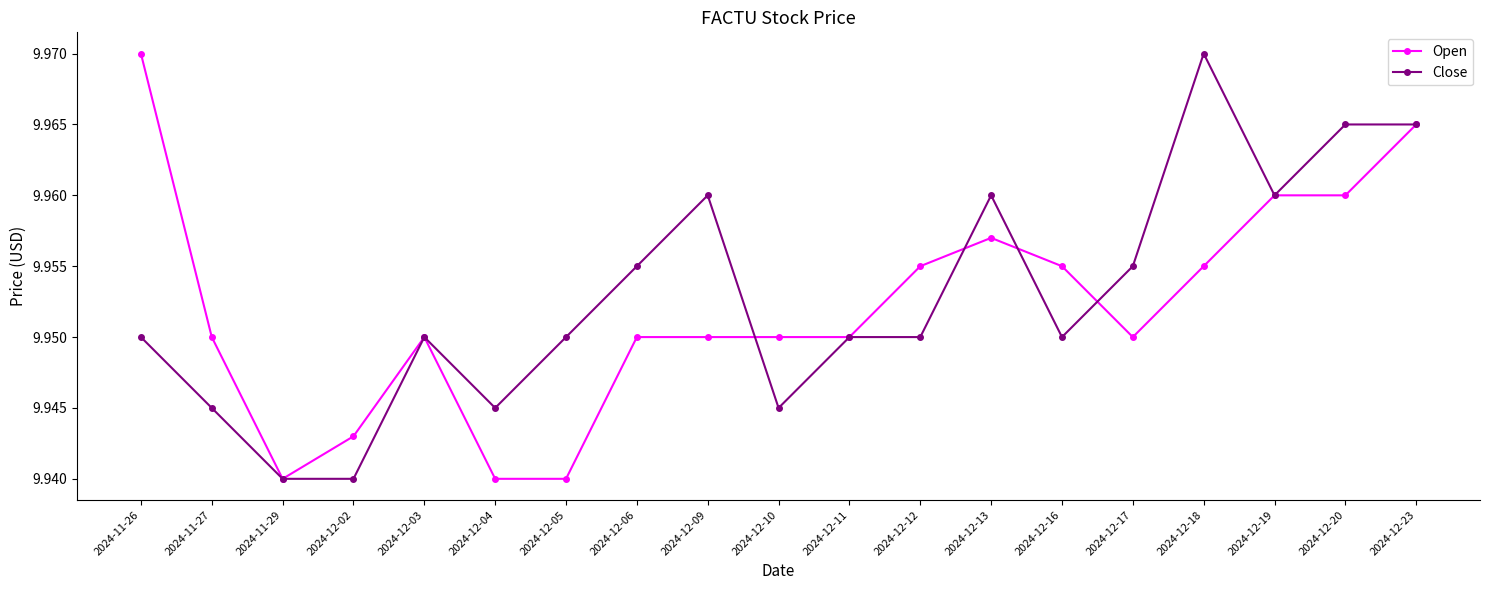

List the series in order of their overall mean, lowest first.

Open, Close